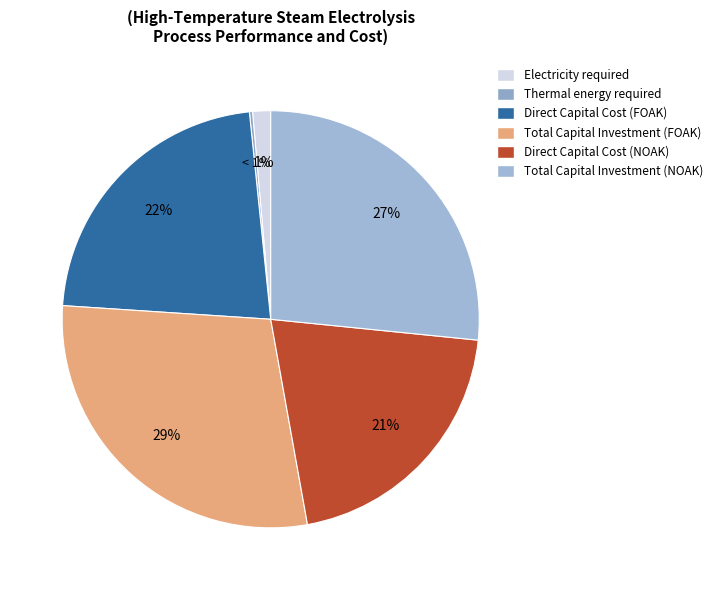

To the nearest percent, what is the difference between the largest and smallest slice percentages?

29%